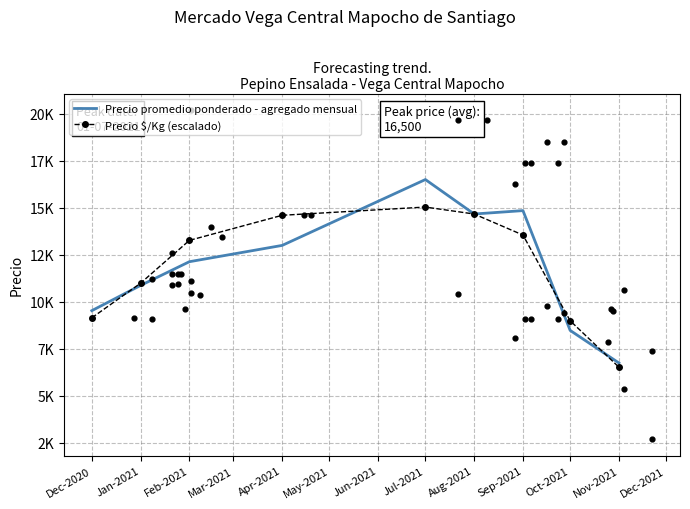

Which series has the widest spread of Y values?

Precio promedio ponderado - agregado mensual